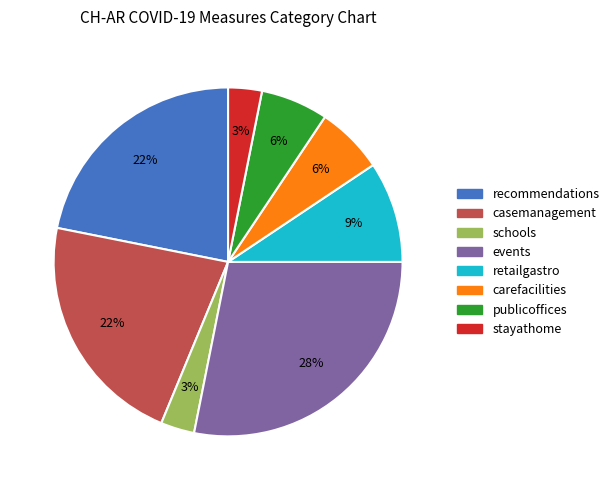

Is there any slice that represents more than half of the pie?

No